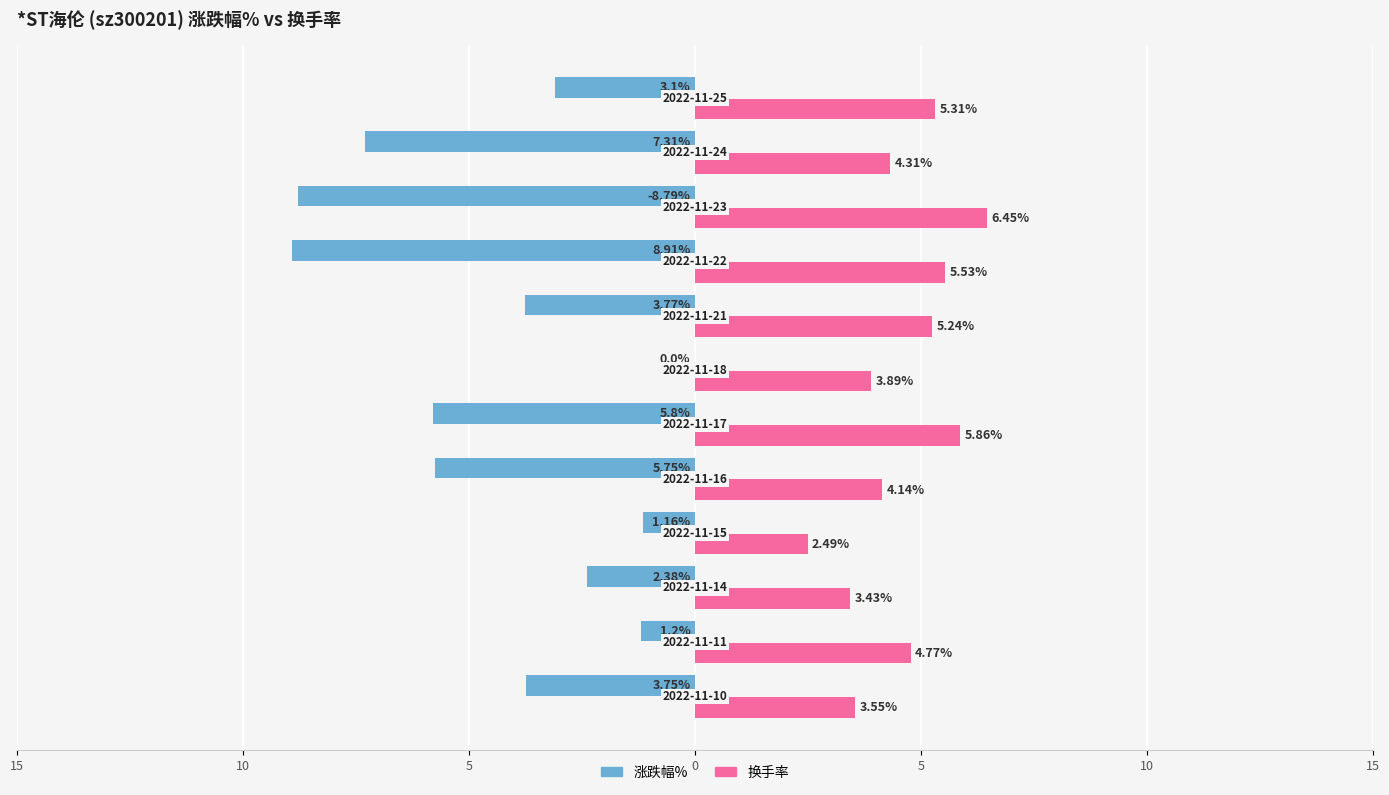

What is the difference between the maximum and minimum values in the 涨跌幅% series?

8.9